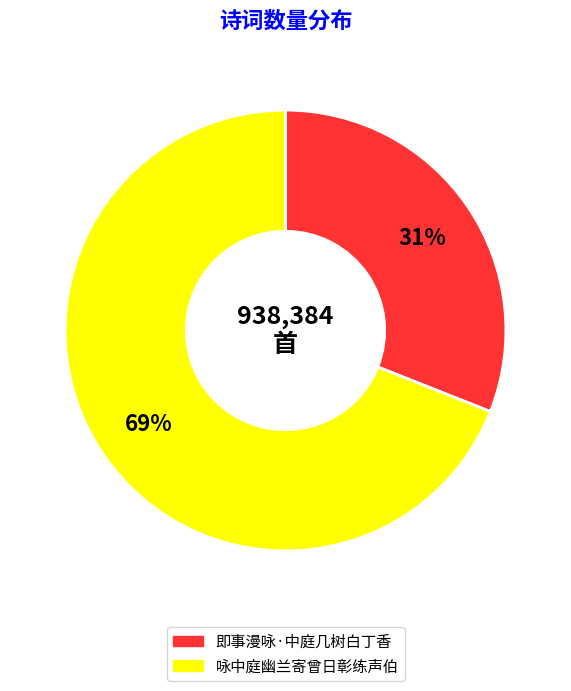

To the nearest percent, what is the difference between the largest and smallest slice percentages?

38%